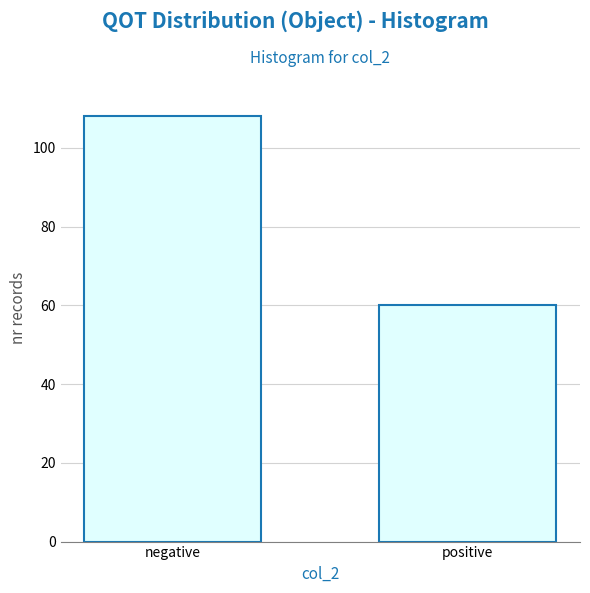

Reading right to left, transcribe all the data shown in this chart.

positive=60	negative=108